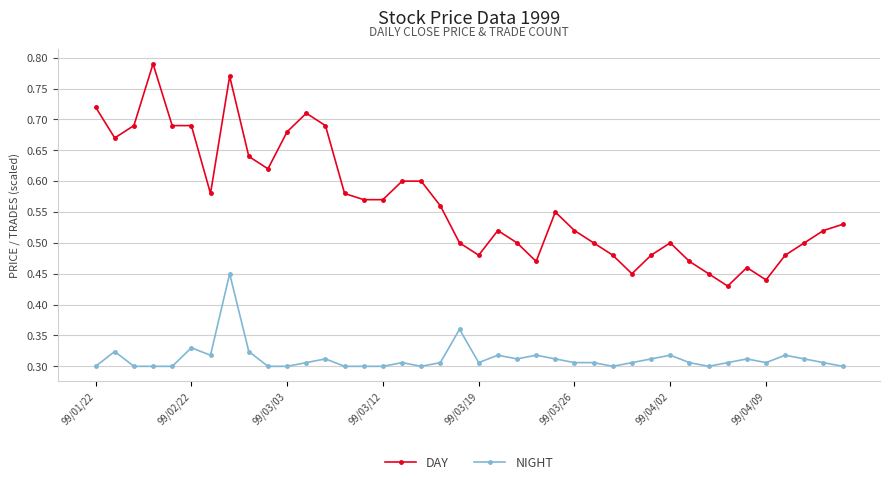

At how many categories does at least one series exceed 0?

40